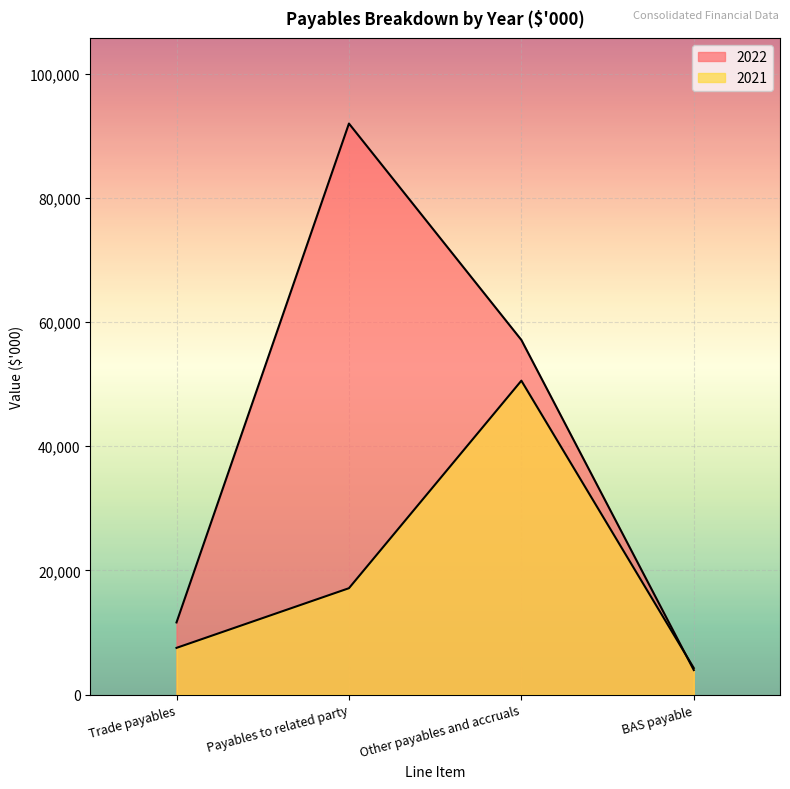

At Trade payables, list the series in order from largest to smallest.

2022, 2021